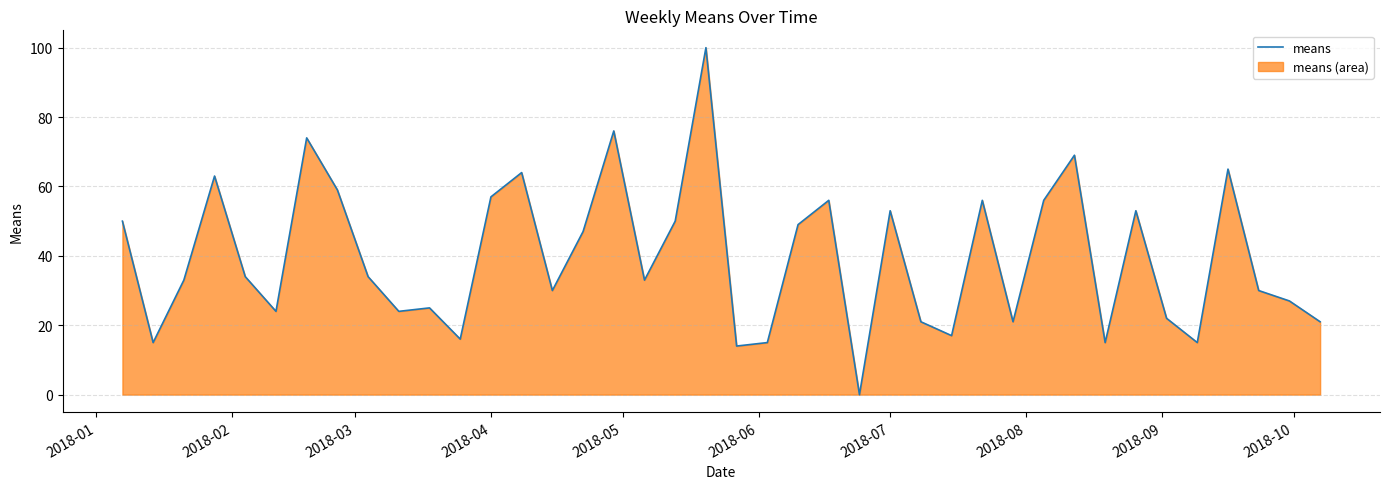

What is the difference between the maximum and minimum values?

100